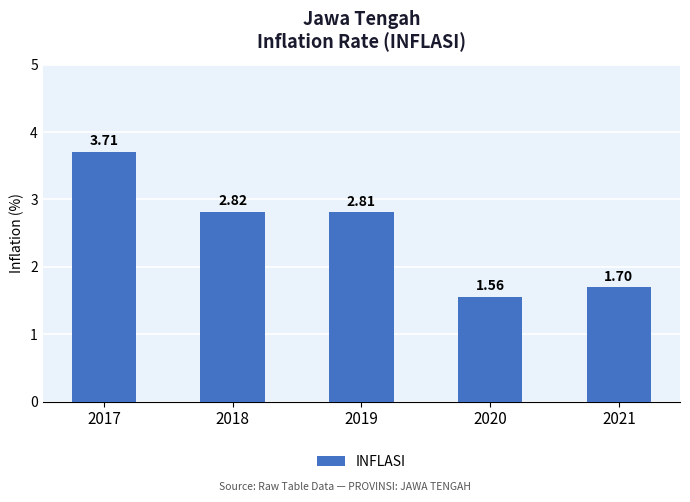

Rank the categories by value from highest to lowest.

2017, 2018, 2019, 2021, 2020